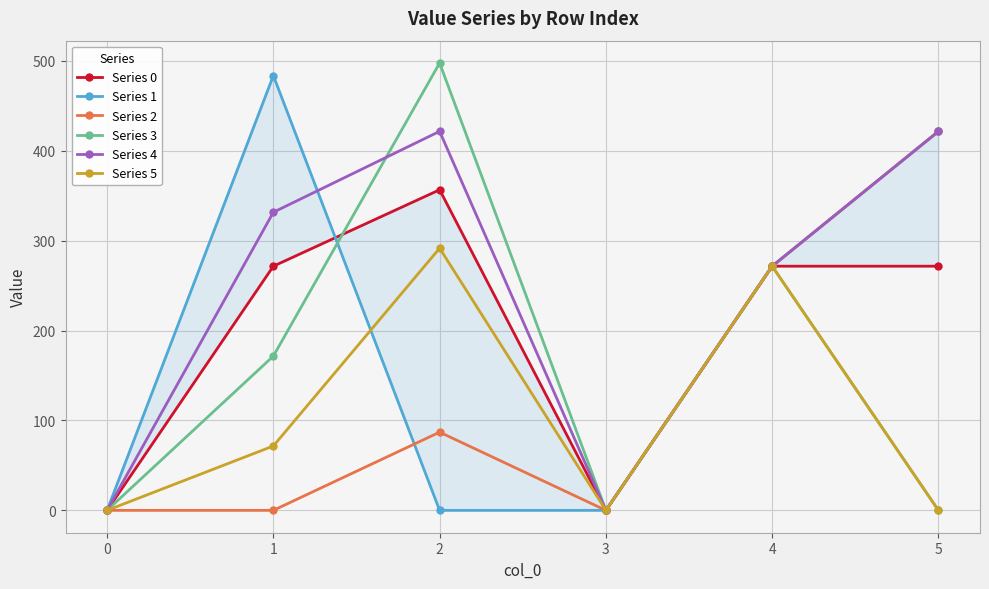

What are all the series names shown in the legend?

Series 0, Series 1, Series 2, Series 3, Series 4, Series 5